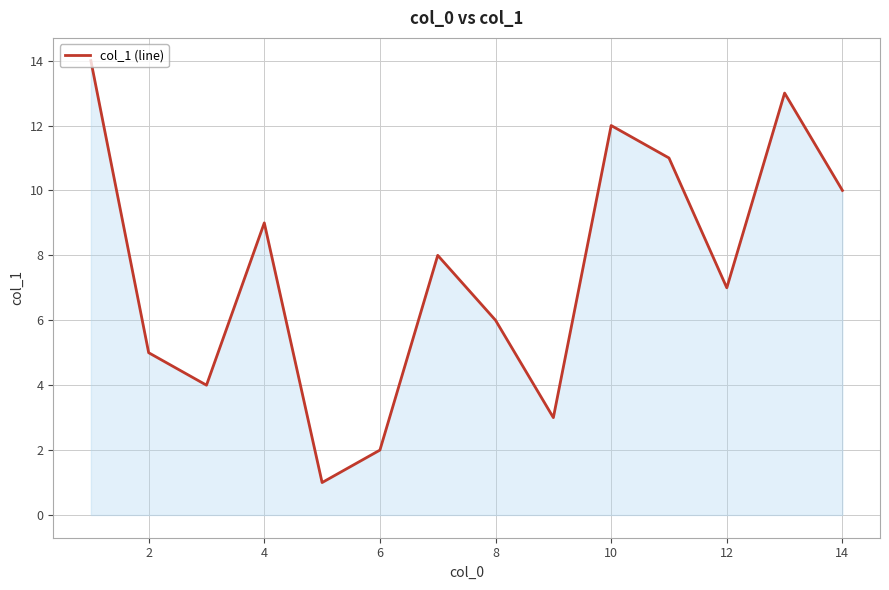

What is the maximum value shown in the chart?

14